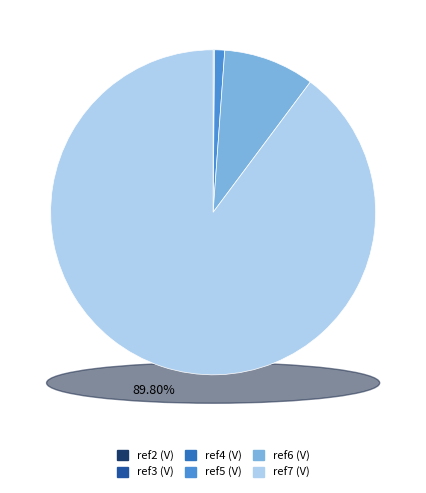

To the nearest percent, what percentage of the pie is ref6 (V)?

9%